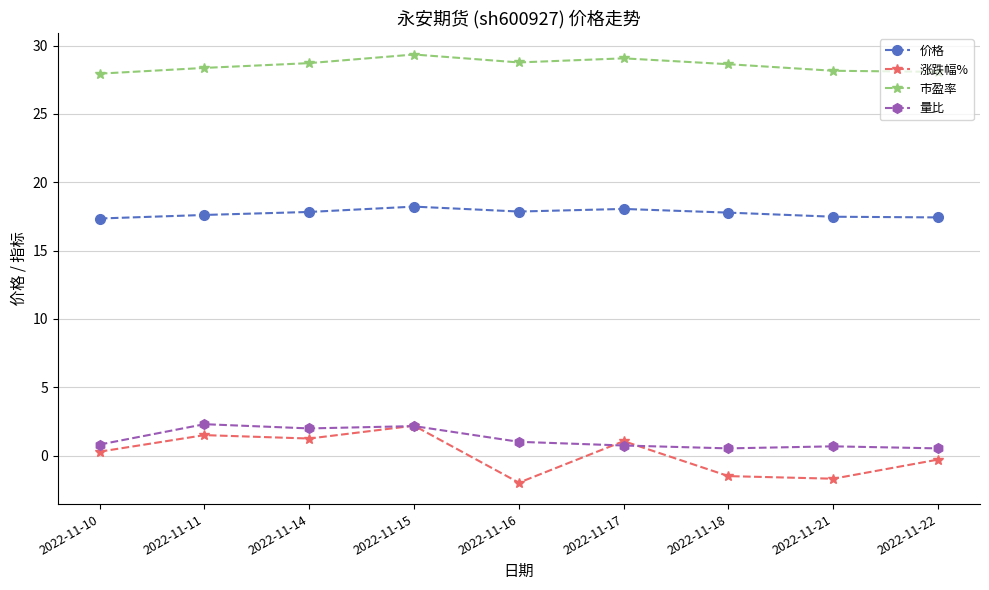

At 2022-11-11, list the series in order from smallest to largest.

涨跌幅%, 量比, 价格, 市盈率